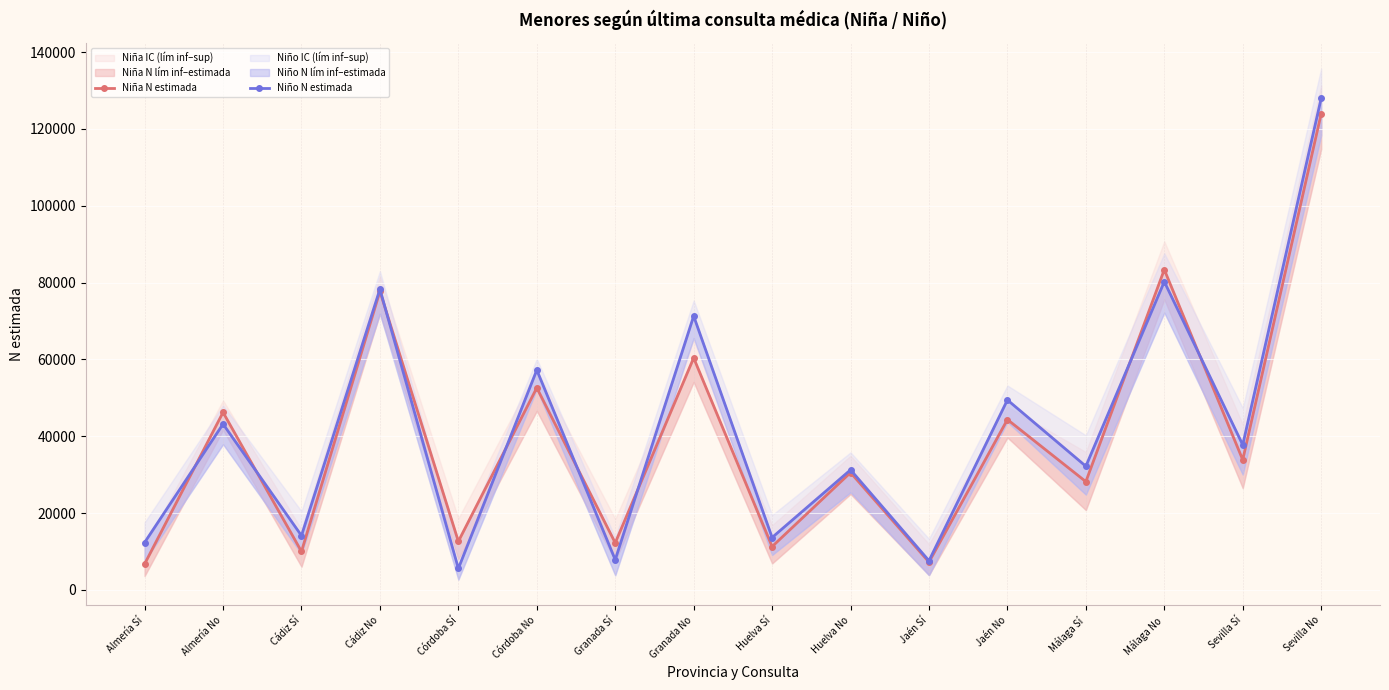

What is the sum of the Niño N estimada values at Huelva Sí and Granada No?

84921